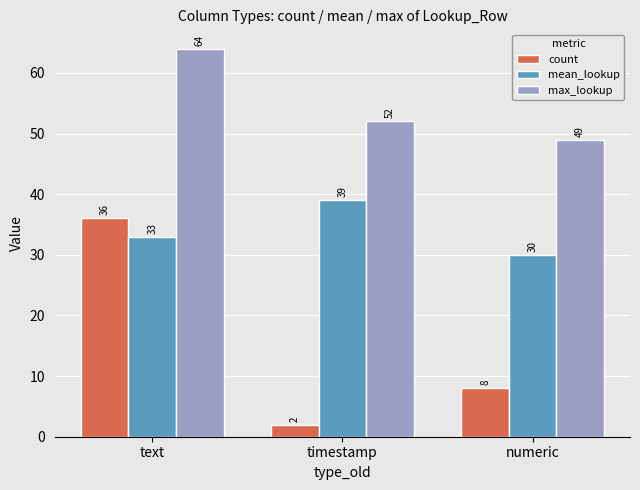

What is the label of the 3rd bar from the right?

text